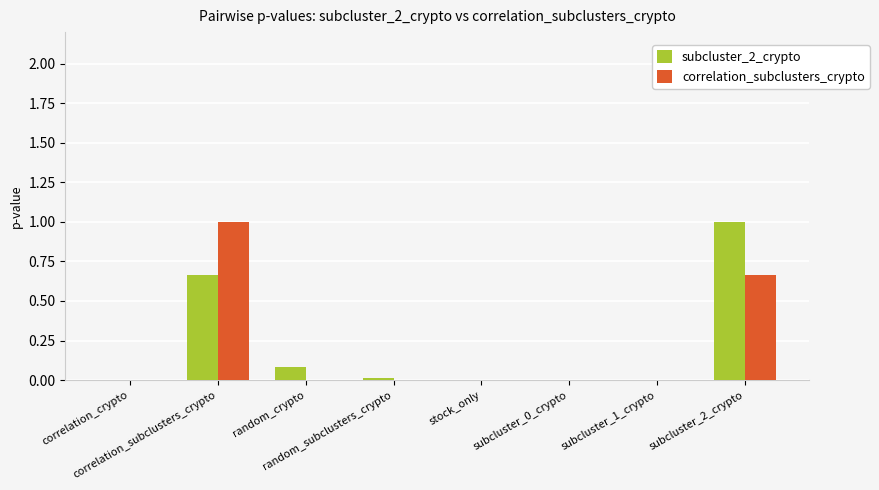

How many distinct data groups are displayed?

2